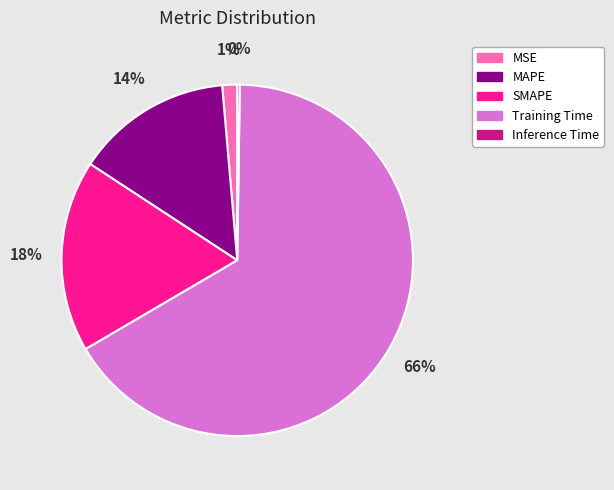

The SMAPE slice represents 18% of the pie. True or false?

True